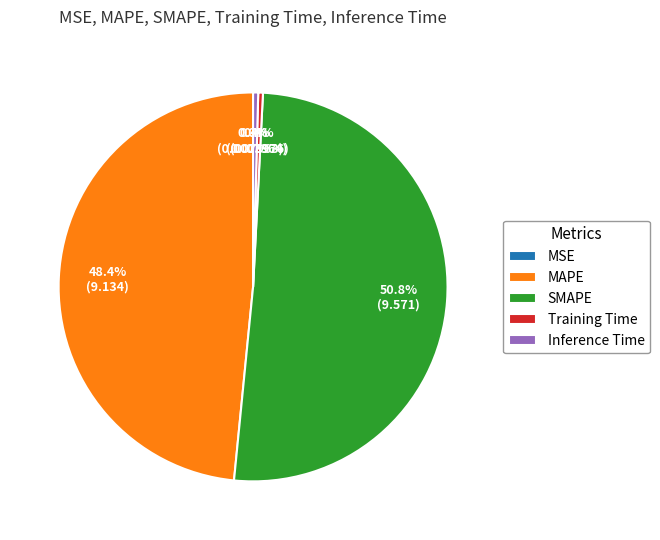

Which slice is the largest?

SMAPE